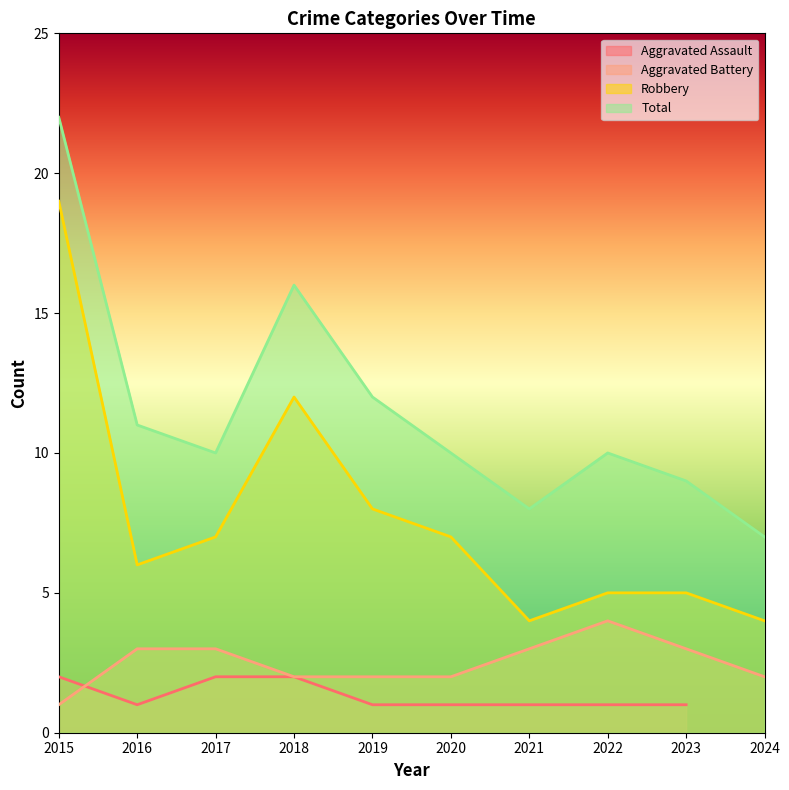

What is the highest value of the Aggravated Battery series?

4